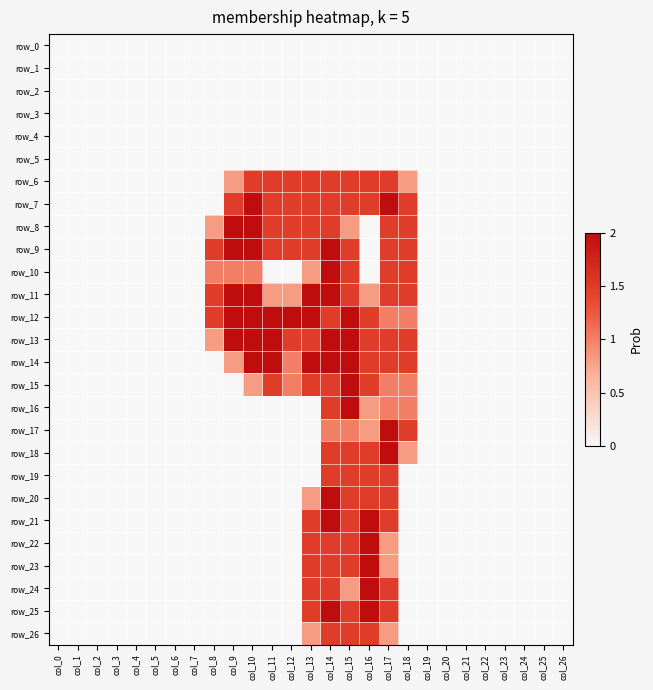

Which series has the largest total across all categories?

row_12